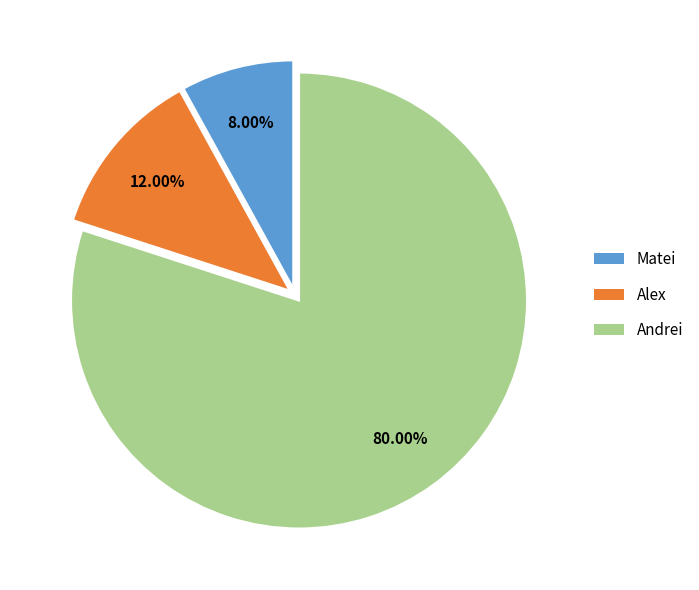

To the nearest percent, what portion does Andrei represent?

80%